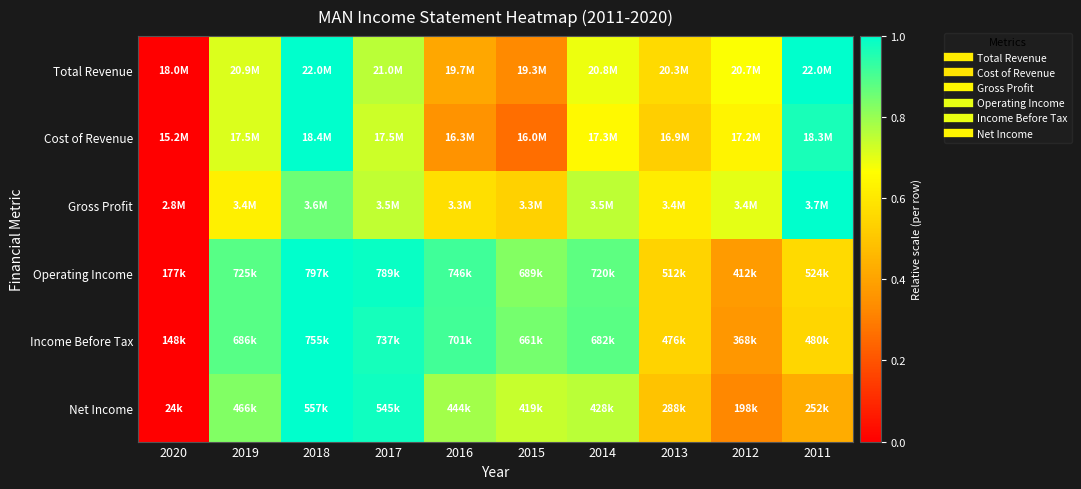

Reading left to right, transcribe all the data shown in this chart.

Total Revenue: 2020=0.0	2019=0.7	2018=1.0	2017=0.8	2016=0.4	2015=0.3	2014=0.7	2013=0.6	2012=0.7	2011=1.0
Cost of Revenue: 2020=0.0	2019=0.7	2018=1.0	2017=0.7	2016=0.4	2015=0.3	2014=0.6	2013=0.5	2012=0.6	2011=1.0
Gross Profit: 2020=0.0	2019=0.6	2018=0.9	2017=0.7	2016=0.6	2015=0.5	2014=0.8	2013=0.6	2012=0.7	2011=1.0
Operating Income: 2020=0.0	2019=0.9	2018=1.0	2017=1.0	2016=0.9	2015=0.8	2014=0.9	2013=0.5	2012=0.4	2011=0.6
Income Before Tax: 2020=0.0	2019=0.9	2018=1.0	2017=1.0	2016=0.9	2015=0.8	2014=0.9	2013=0.5	2012=0.4	2011=0.5
Net Income: 2020=0.0	2019=0.8	2018=1.0	2017=1.0	2016=0.8	2015=0.7	2014=0.8	2013=0.5	2012=0.3	2011=0.4